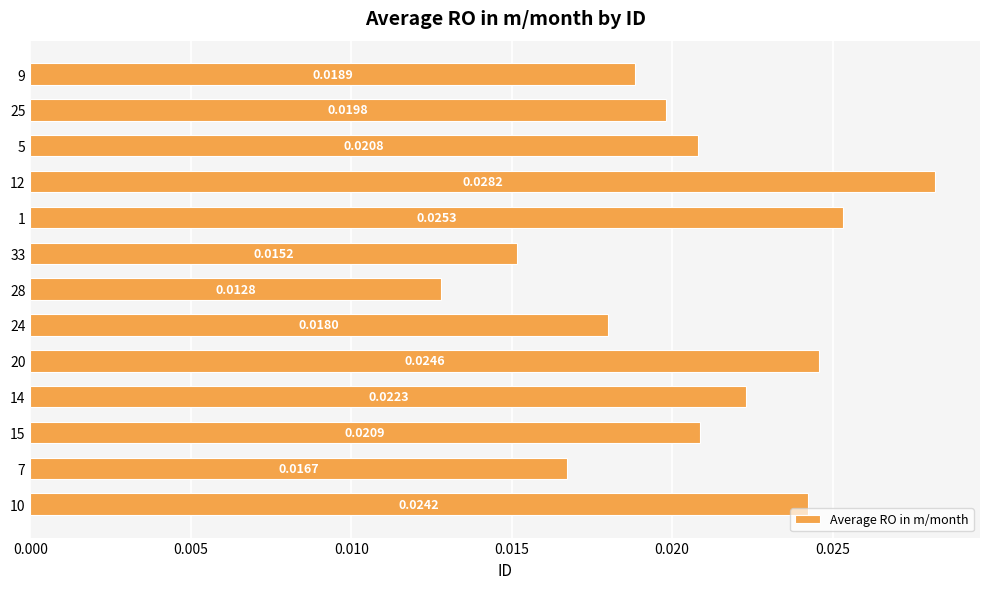

Which has a higher value, 14 or 33?

14